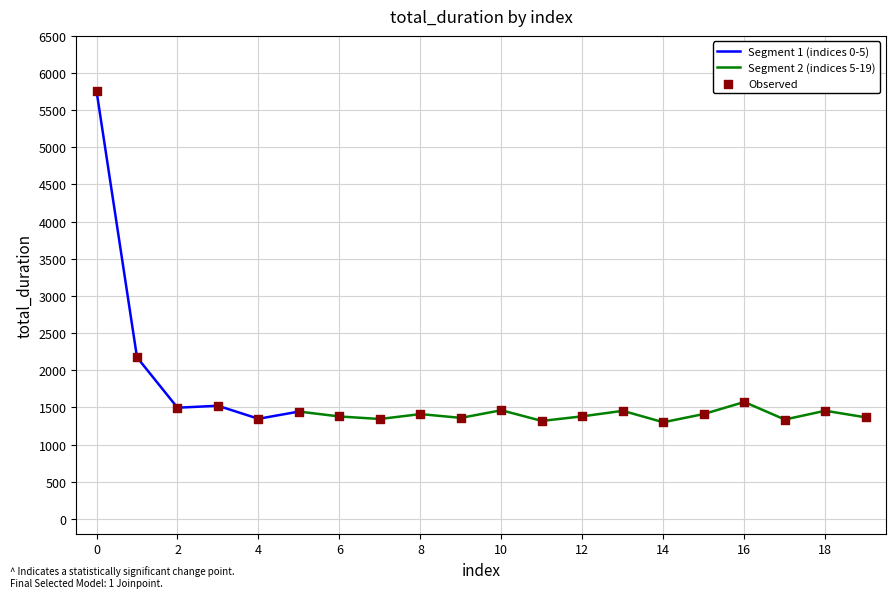

What is the change in value from 10 to 17?

-125